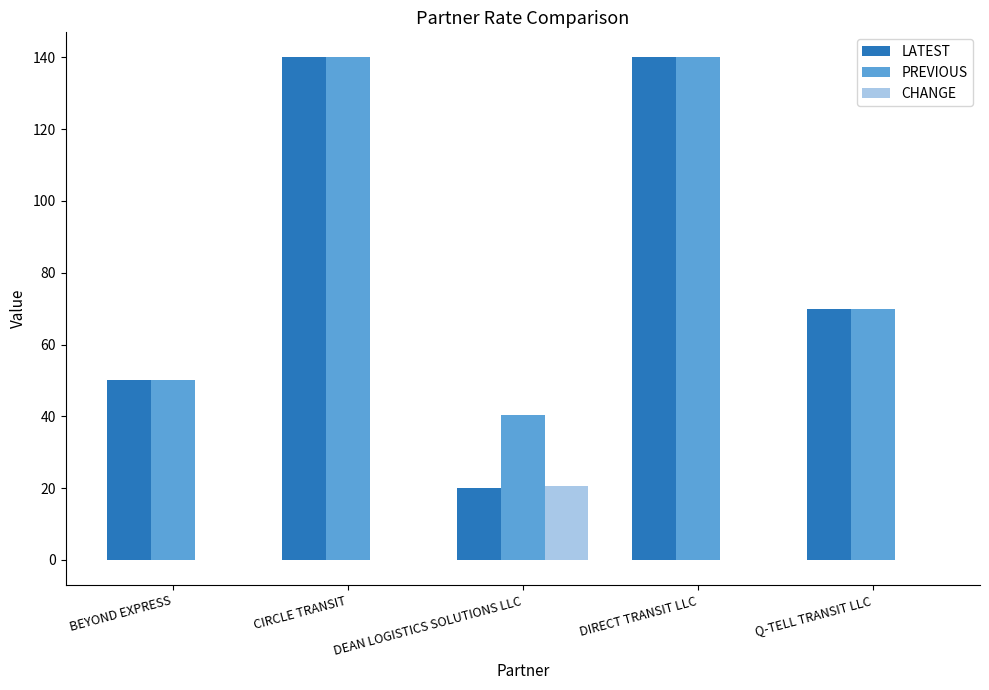

Is it true that LATEST equals 42.6 at DIRECT TRANSIT LLC?

False